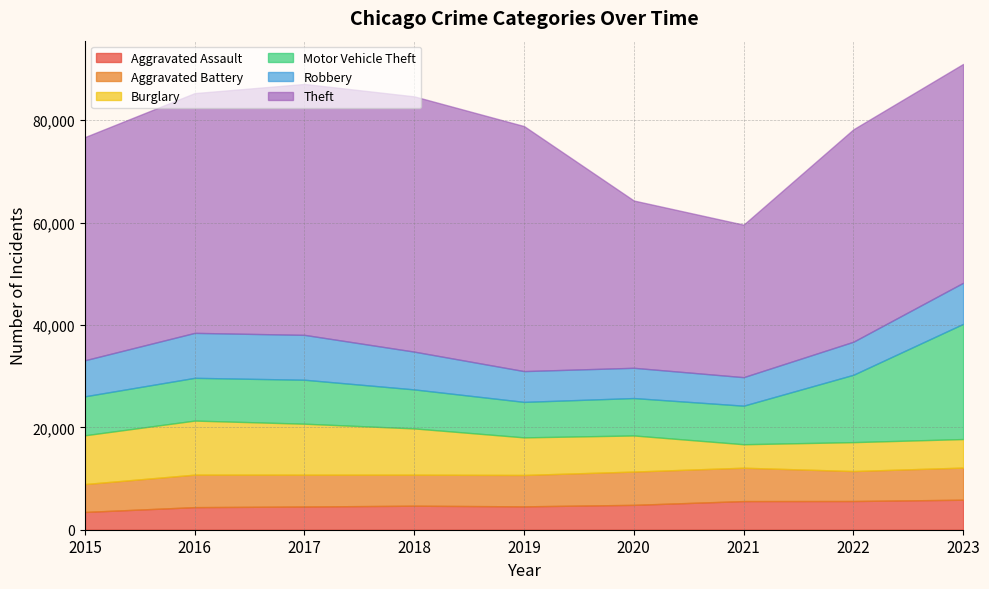

True or false: Motor Vehicle Theft and Theft cross at least once.

False